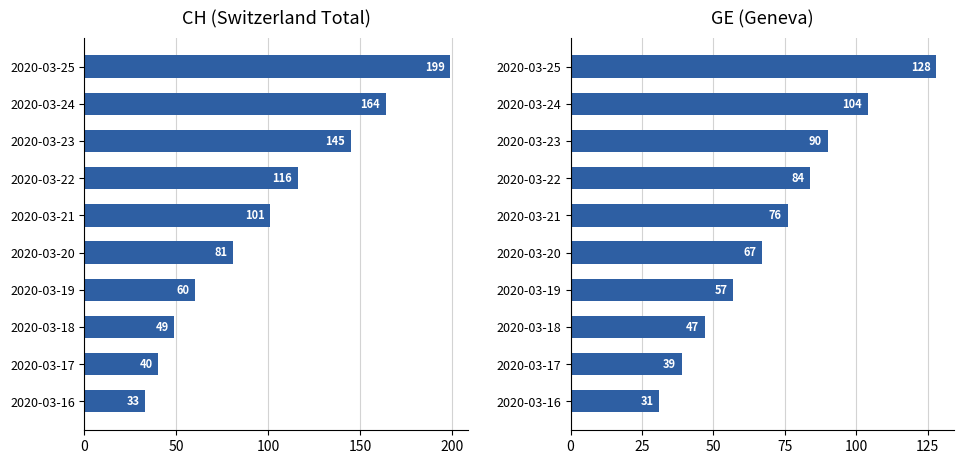

How many values in the CH series exceed 101?

4